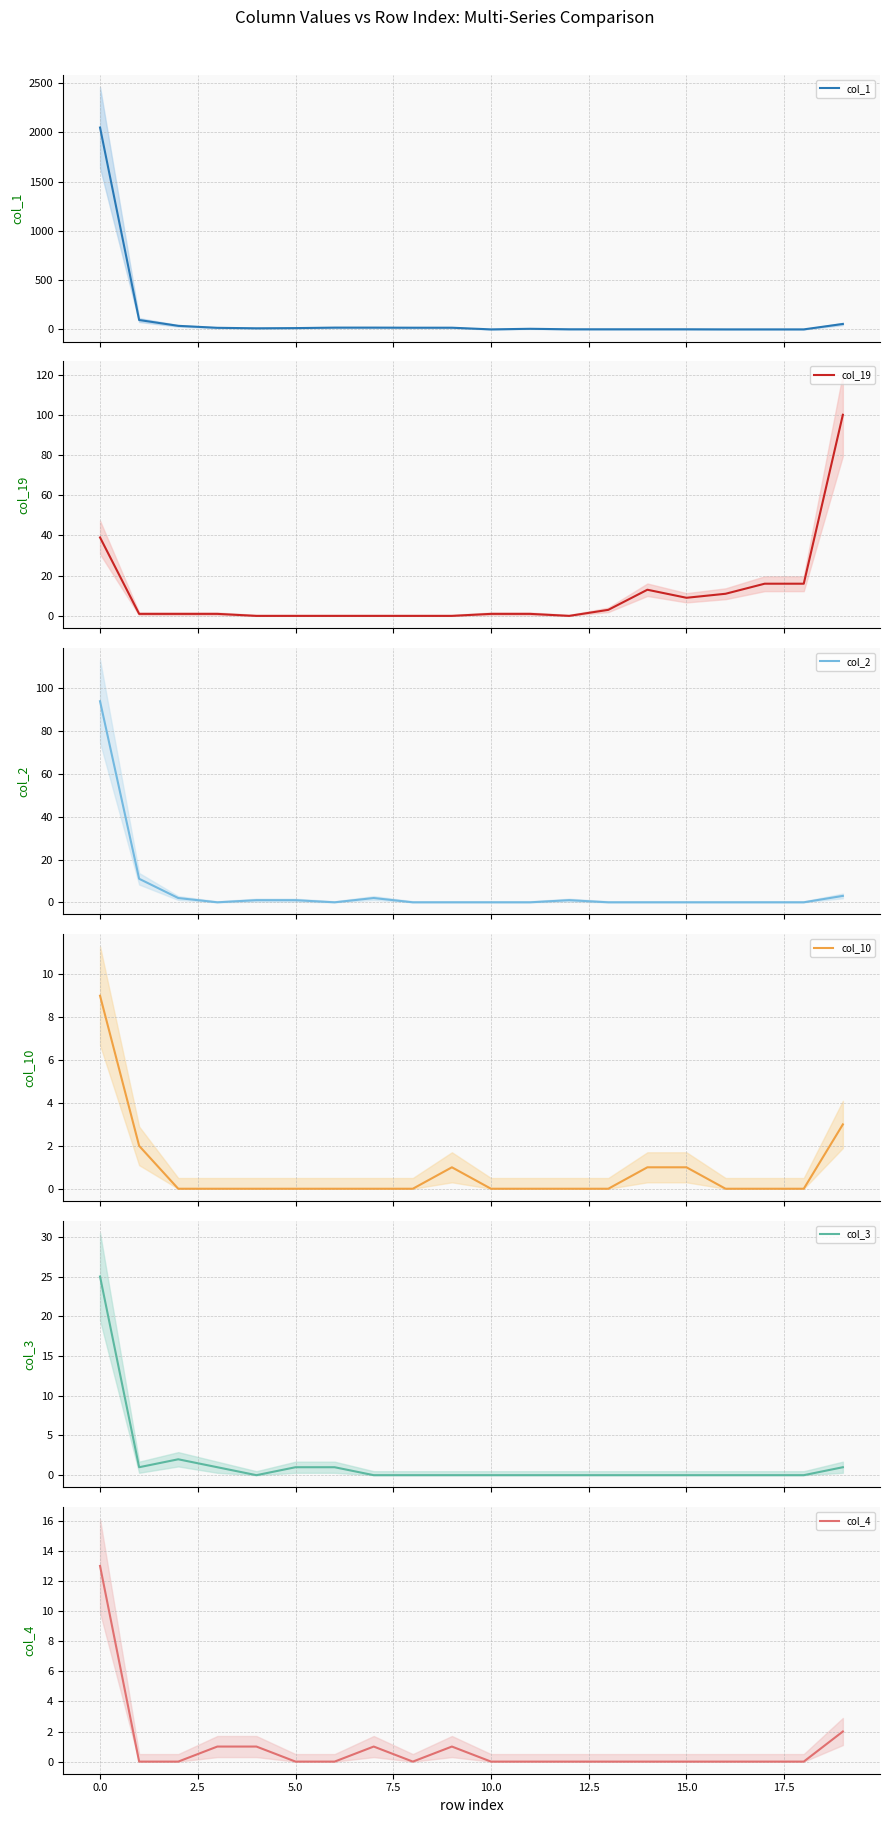

True or false: col_19 has more than 1 points higher than both neighbors.

False